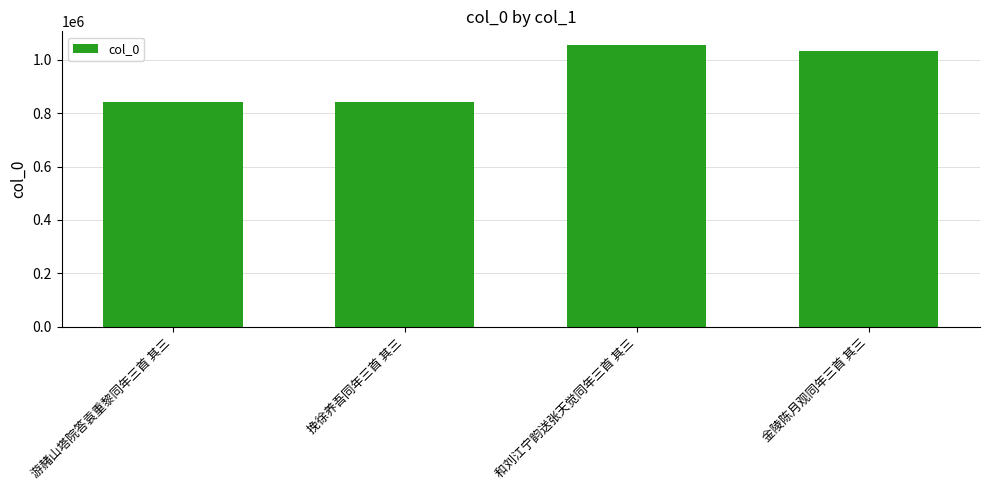

What position from the left is 挽徐养吾同年三首 其三?

2